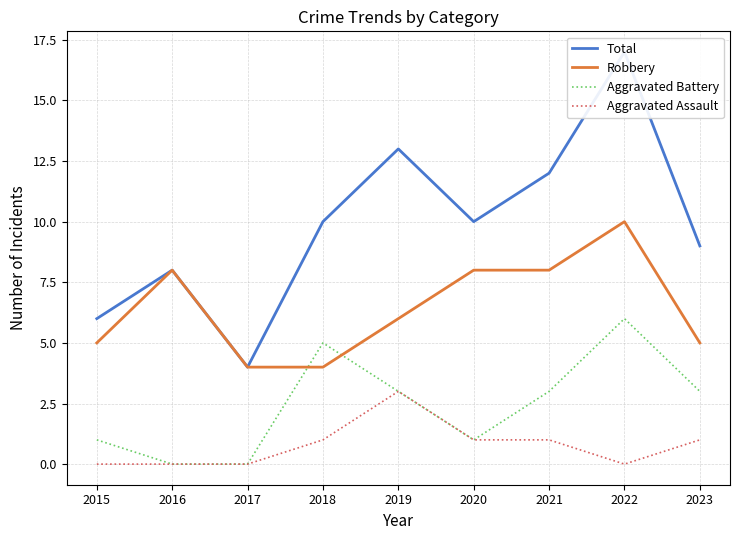

How many lines are shown in the chart?

4